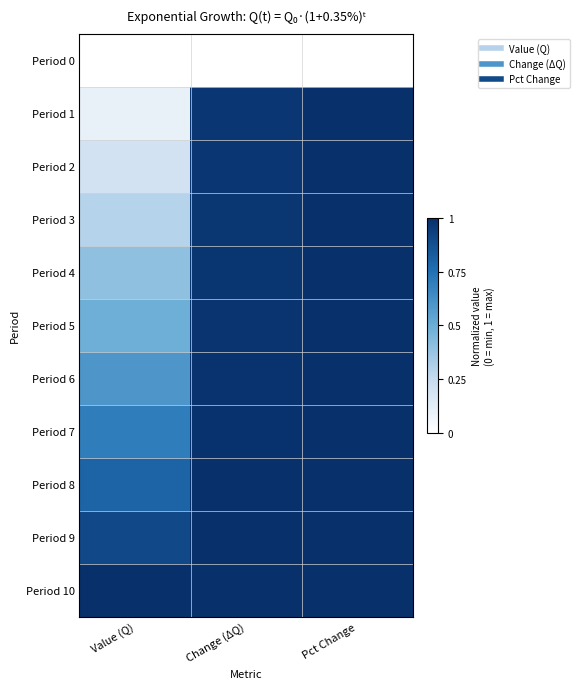

Between Value (Q) and Pct Change, which is larger?

Value (Q)